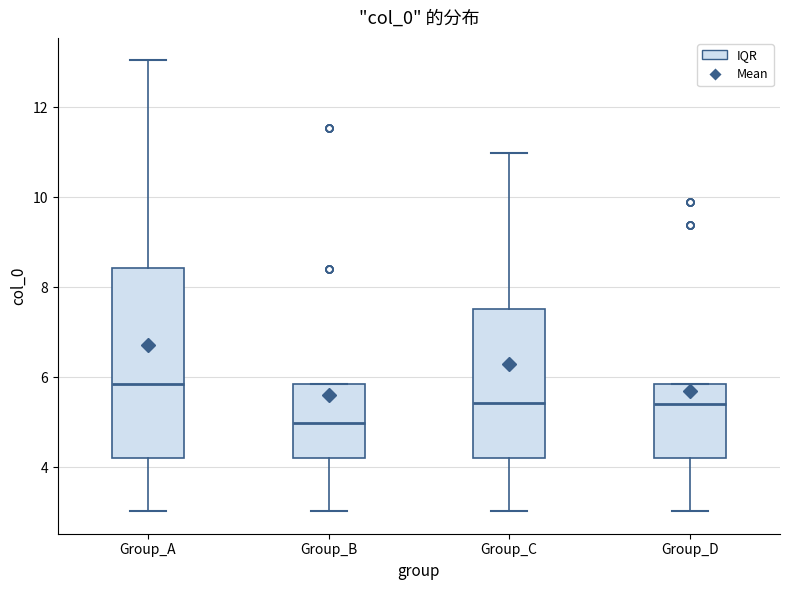

Reading left to right, read every box against the y-axis: the position of its median line, the range the box covers, and the ends of its whiskers. The values are not printed on the chart, so give them approximately, as read against the axis.

Group_A: median 5.8, box 4.2 to 8.4, whiskers 3.0 to 13.0
Group_B: median 5.0, box 4.2 to 5.8, whiskers 3.0 to 5.8
Group_C: median 5.4, box 4.2 to 7.6, whiskers 3.0 to 11.0
Group_D: median 5.4, box 4.2 to 5.8, whiskers 3.0 to 5.8